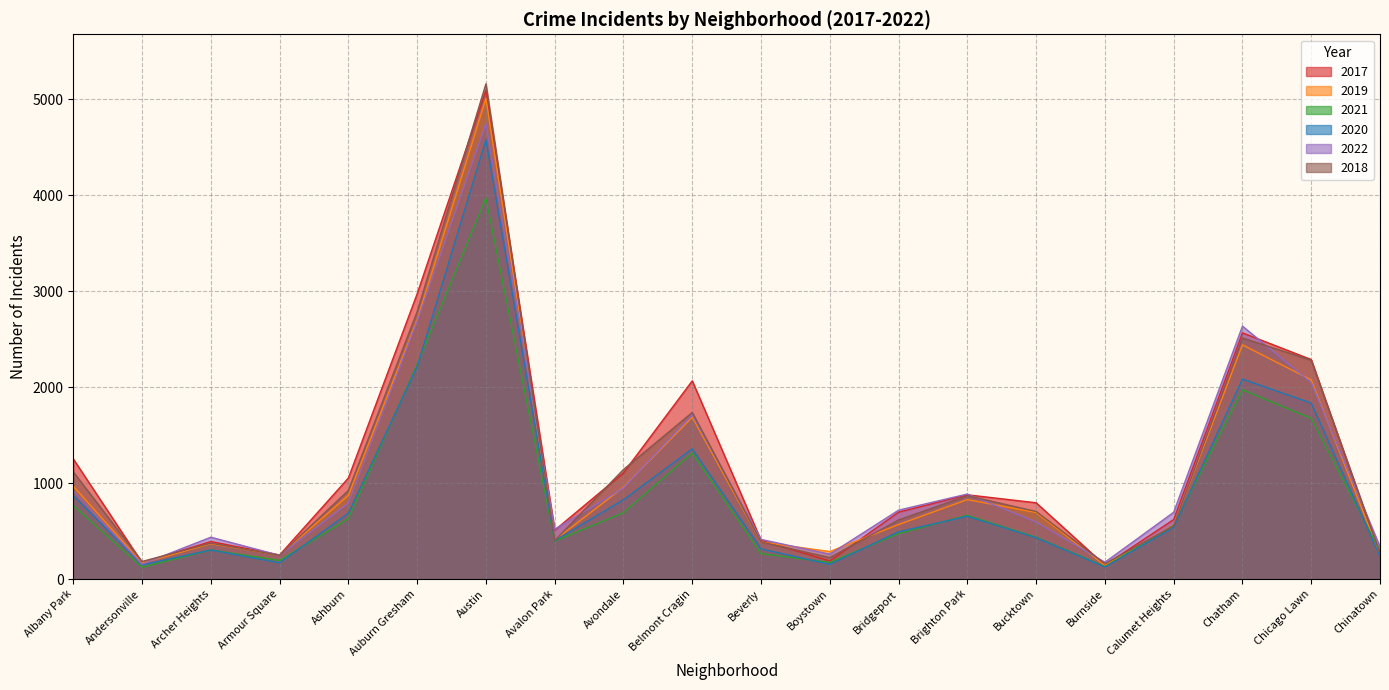

What is the value of the 2021 point at the 9th from the left?

692